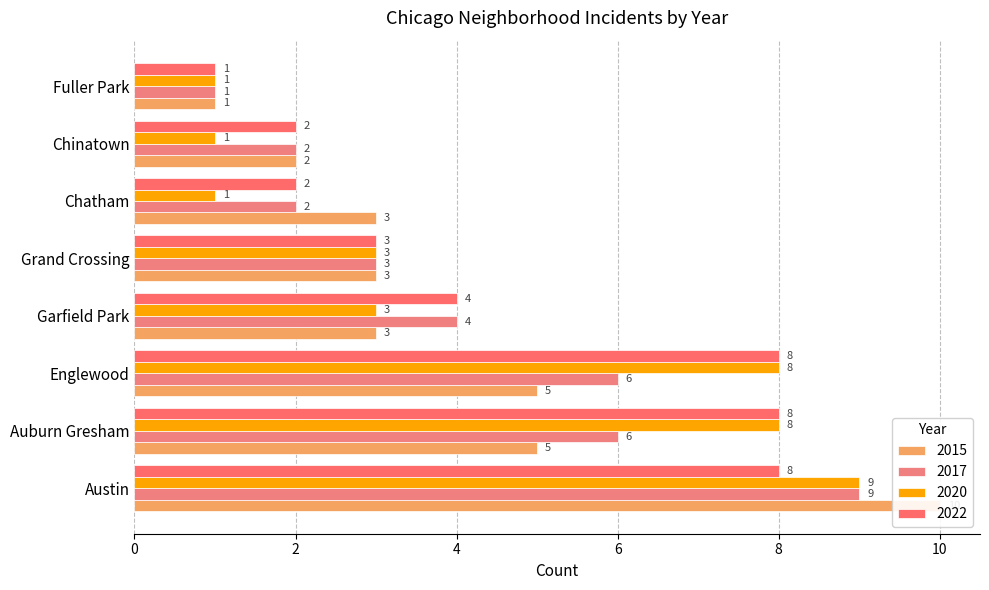

At which category does the chart reach its minimum across all series?

Fuller Park